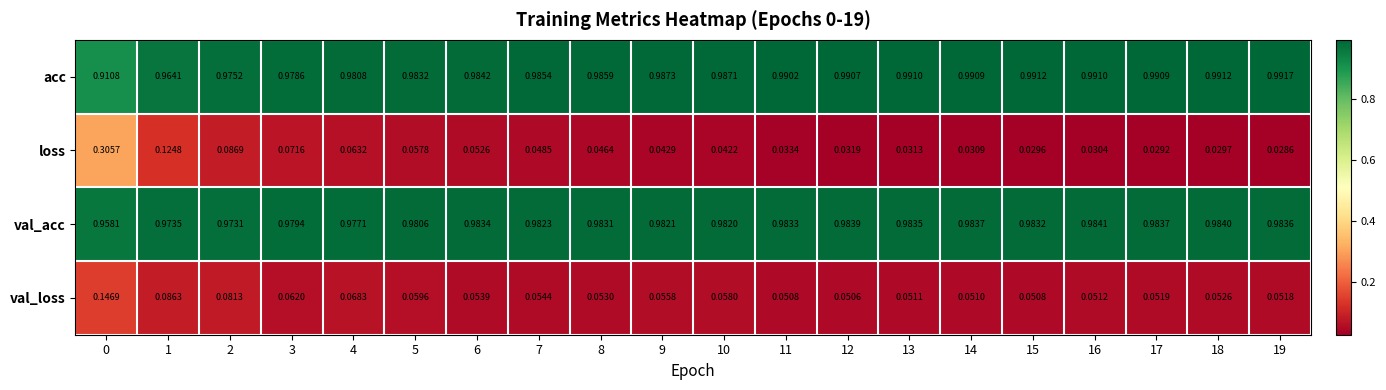

Between 5 and 6, which series saw the biggest shift?

val_loss